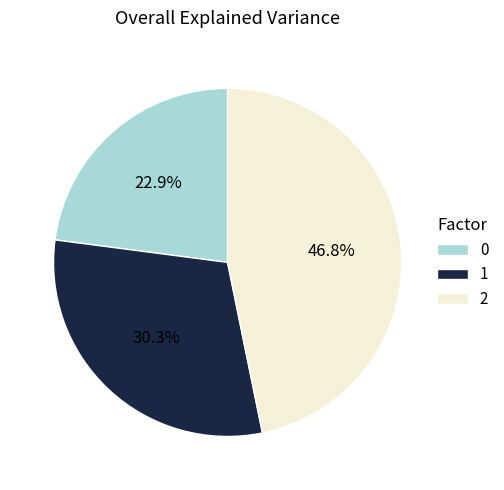

To the nearest percent, what is the average slice percentage?

33%